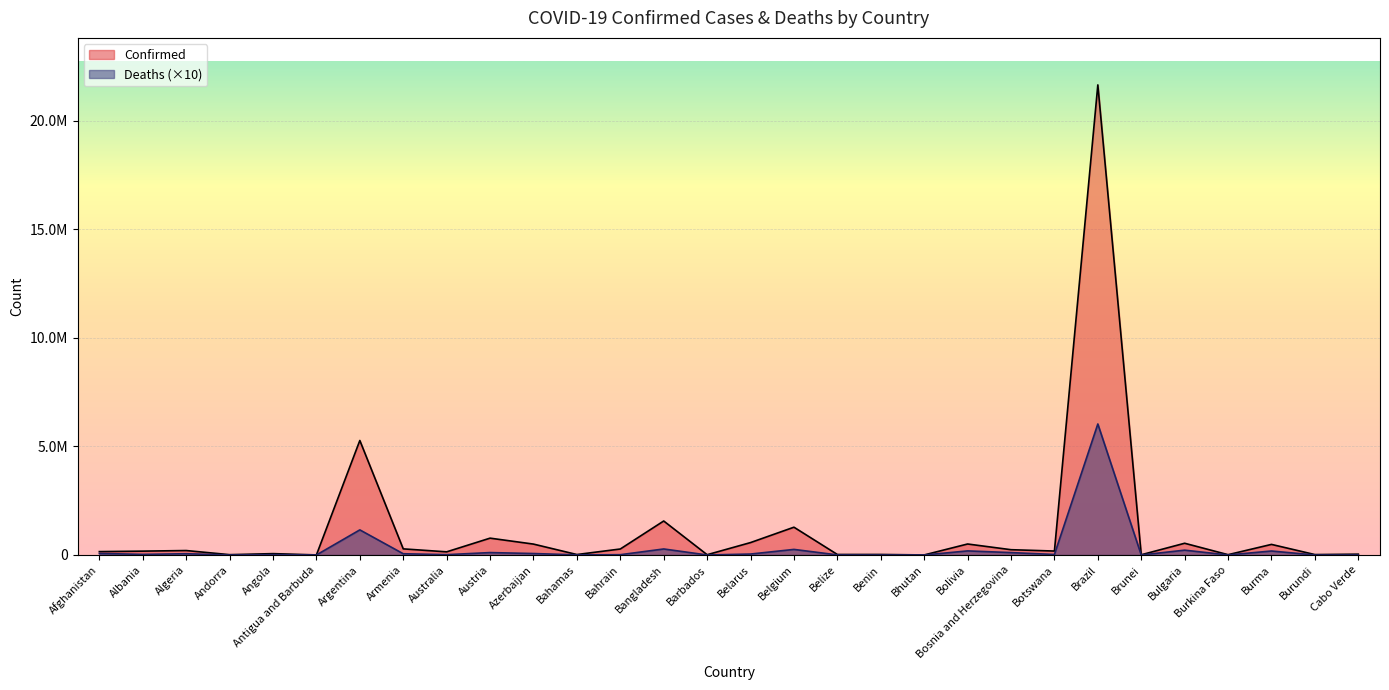

True or false: Deaths and Confirmed intersect in this chart.

False